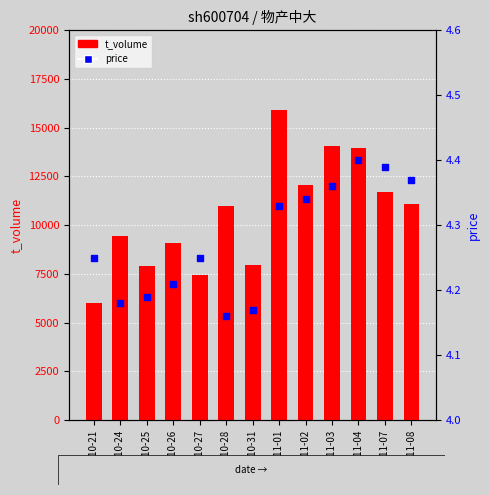

At which category is the sum across all series the highest?

2022-11-01